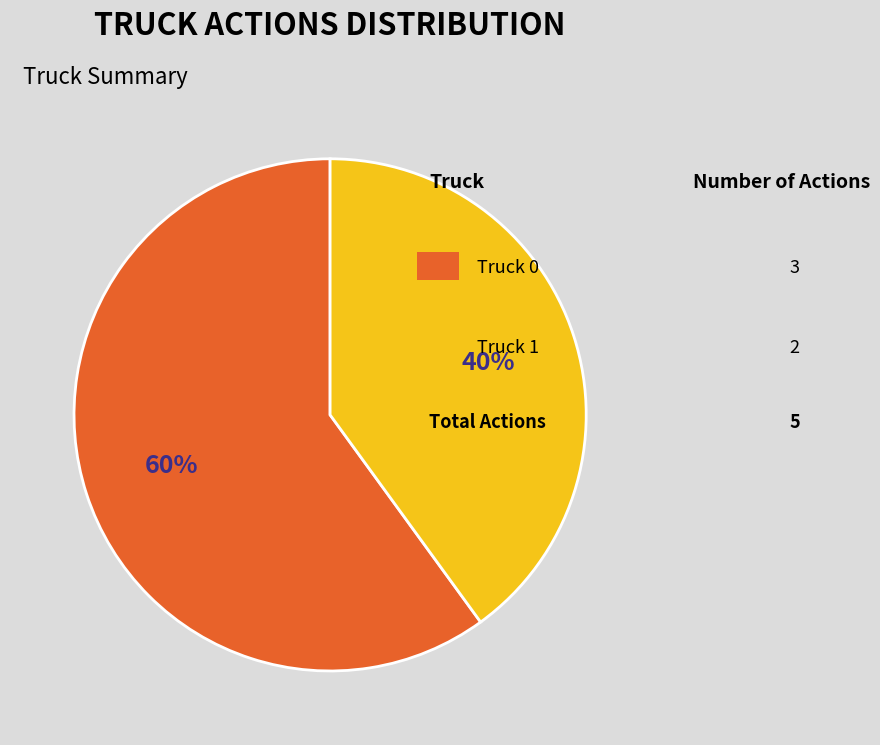

How many segments does this pie chart have?

2